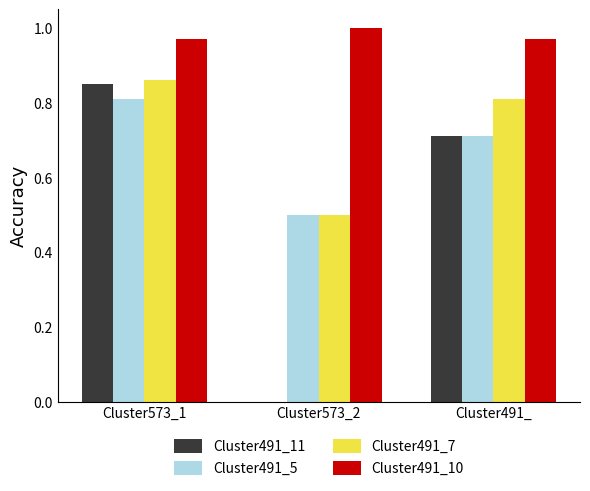

Between Cluster573_1 and Cluster573_2, which series saw the biggest shift?

Cluster491_11